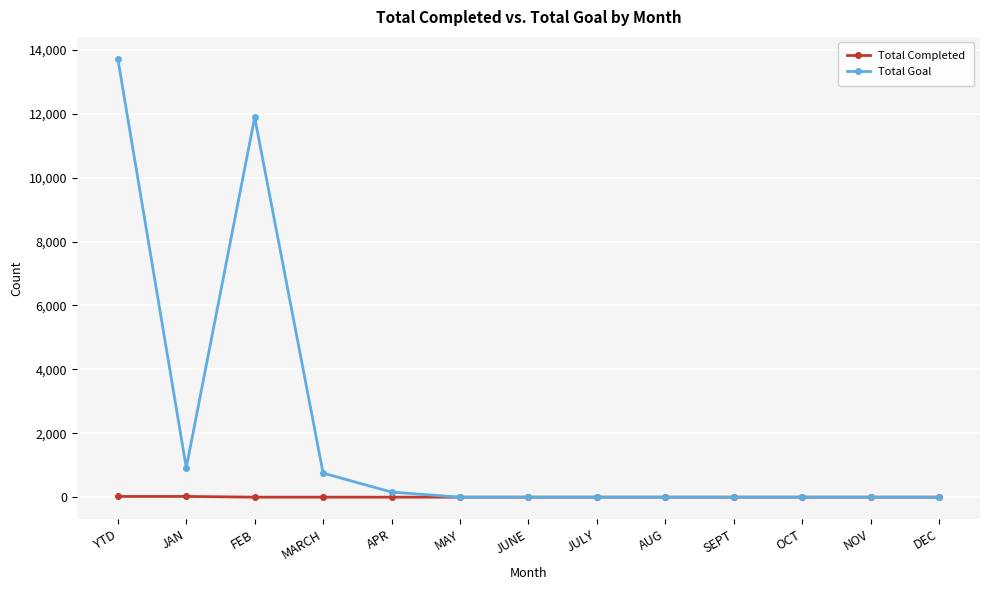

Is it true that Total Goal equals 0 at OCT?

True